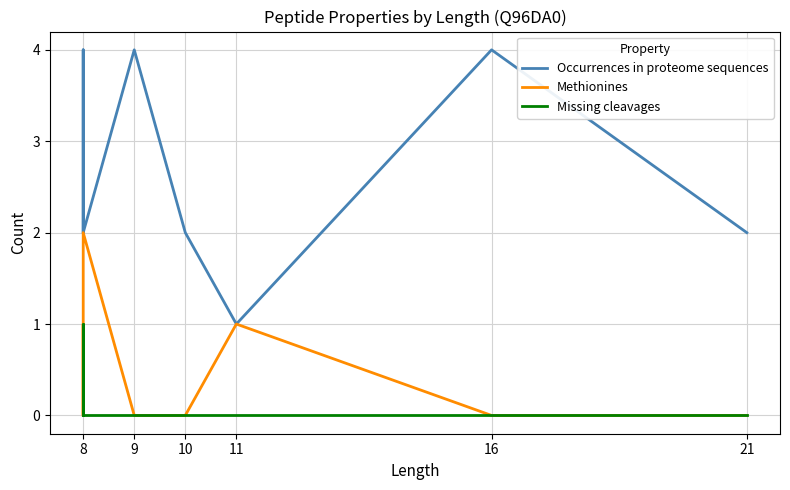

What is the value of the Occurrences in proteome sequences point at the 6th from the left?

2